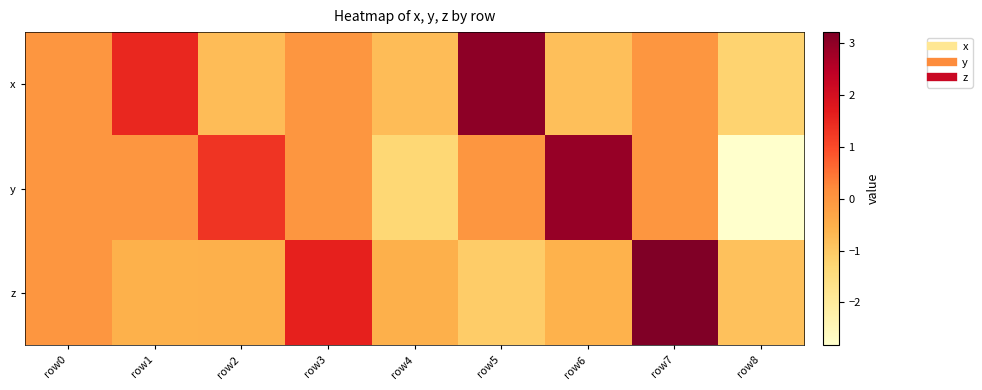

At how many categories does at least one series exceed 2?

3